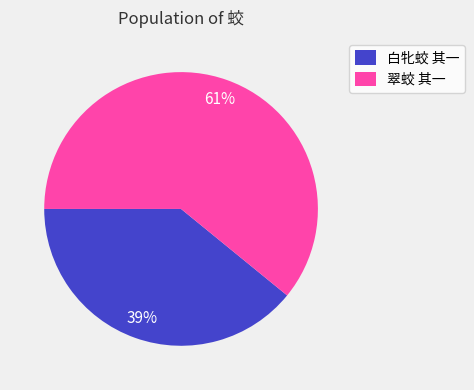

Does any single category account for the majority?

Yes